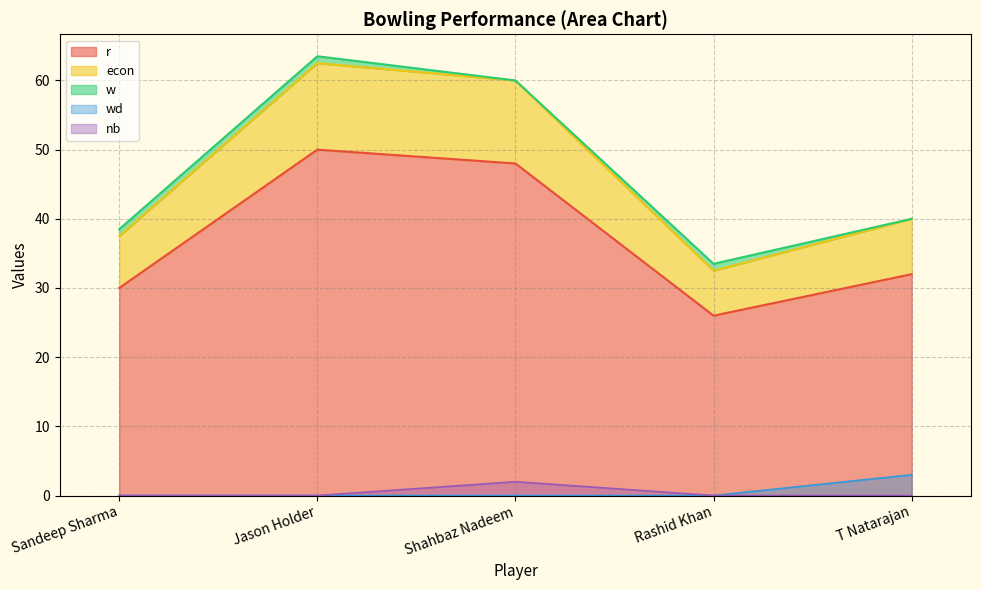

Where is econ nearest to the value 47?

T Natarajan